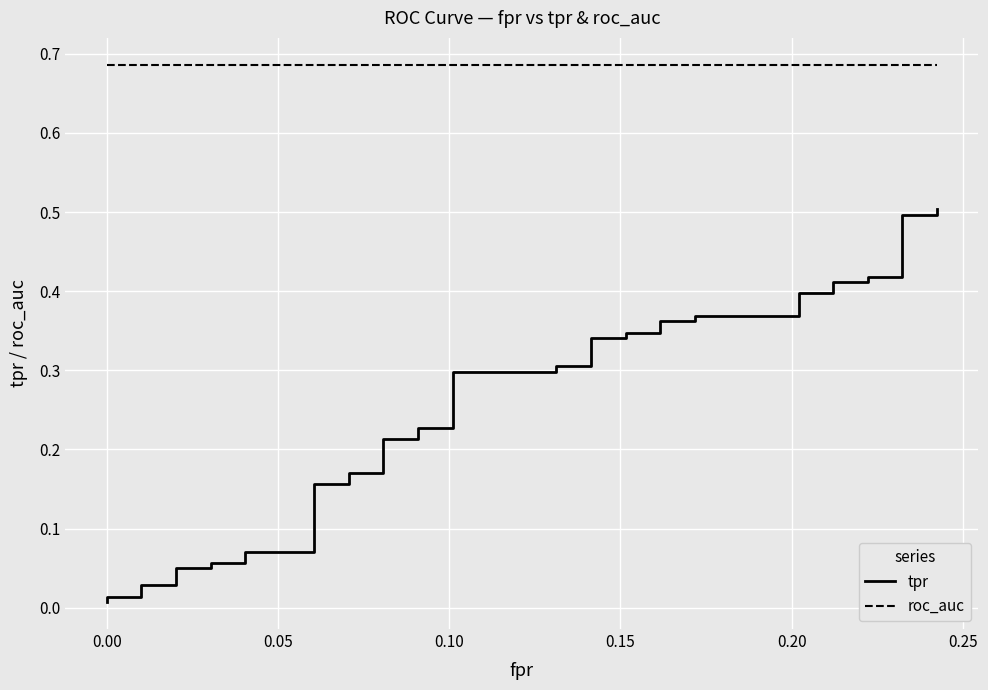

At how many categories does at least one series exceed 0?

40